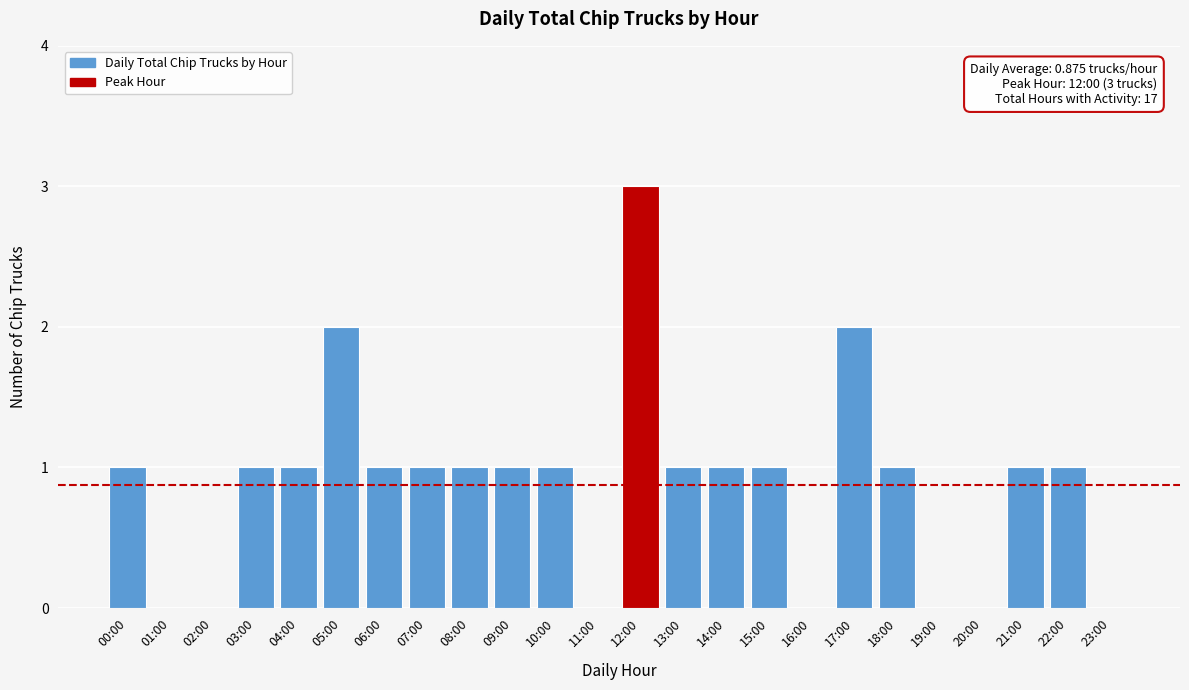

Reading left to right, transcribe all the data shown in this chart.

00:00=1	01:00=0	02:00=0	03:00=1	04:00=1	05:00=2	06:00=1	07:00=1	08:00=1	09:00=1	10:00=1	11:00=0	12:00=3	13:00=1	14:00=1	15:00=1	16:00=0	17:00=2	18:00=1	19:00=0	20:00=0	21:00=1	22:00=1	23:00=0